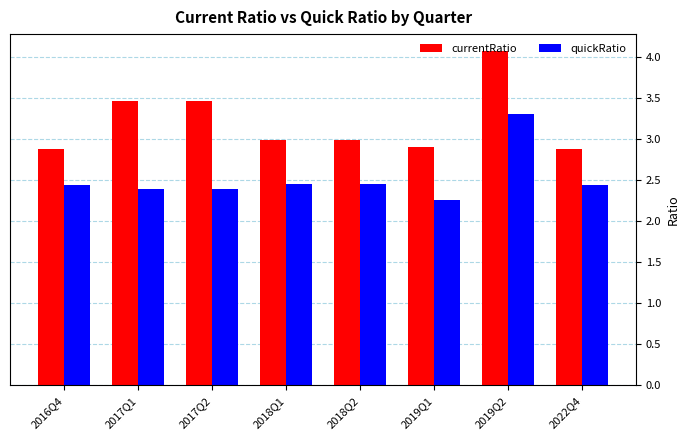

What is the difference between the maximum and second lowest values in the quickRatio series?

0.9